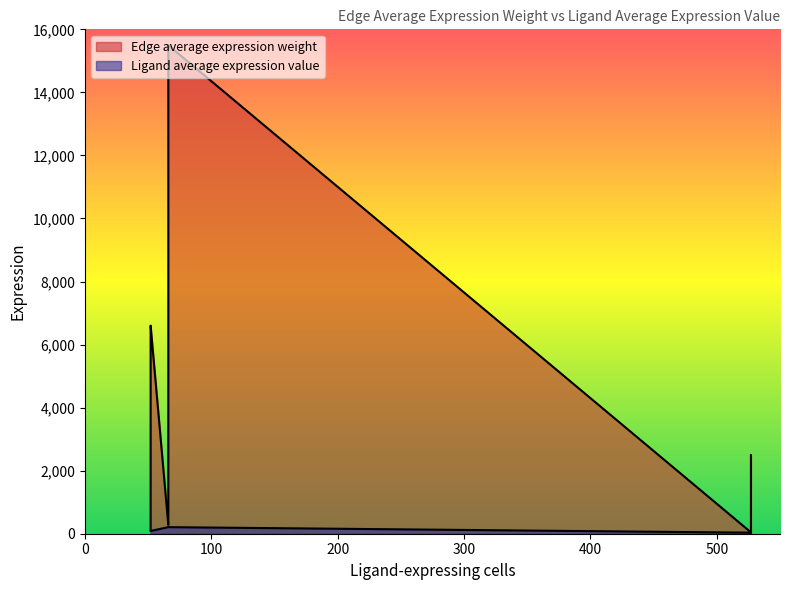

At how many categories does at least one series exceed 15040?

1